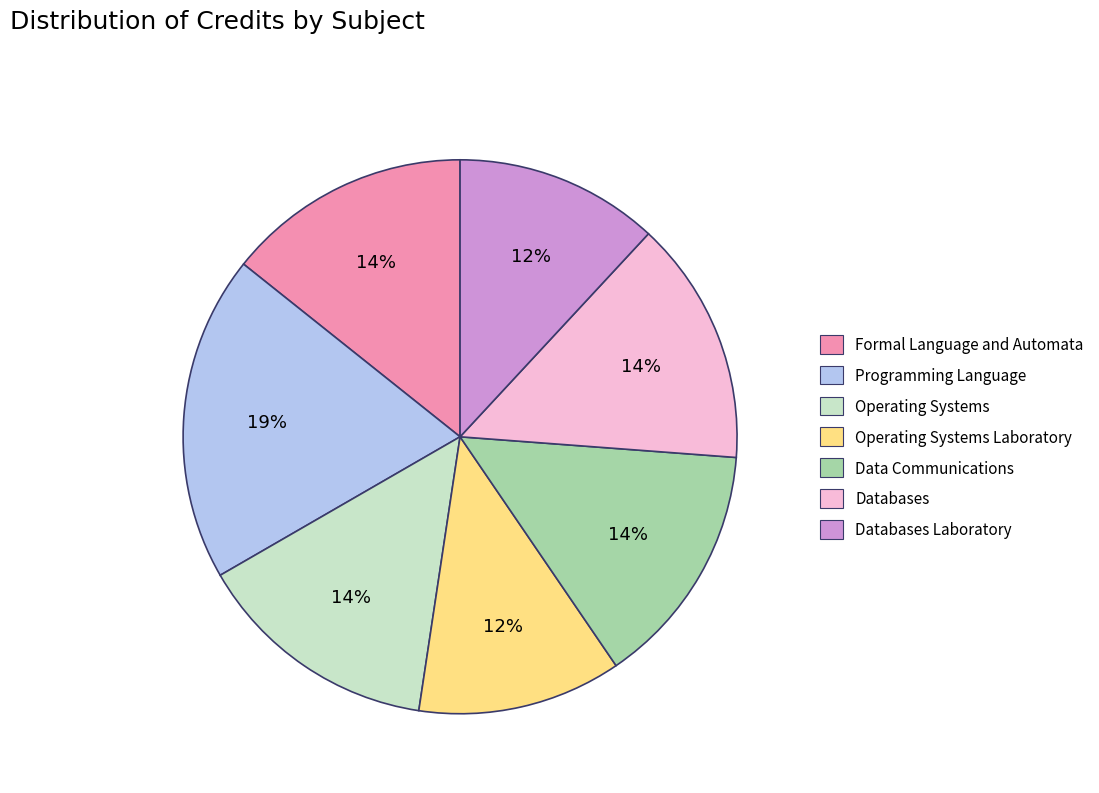

How many segments does this pie chart have?

7